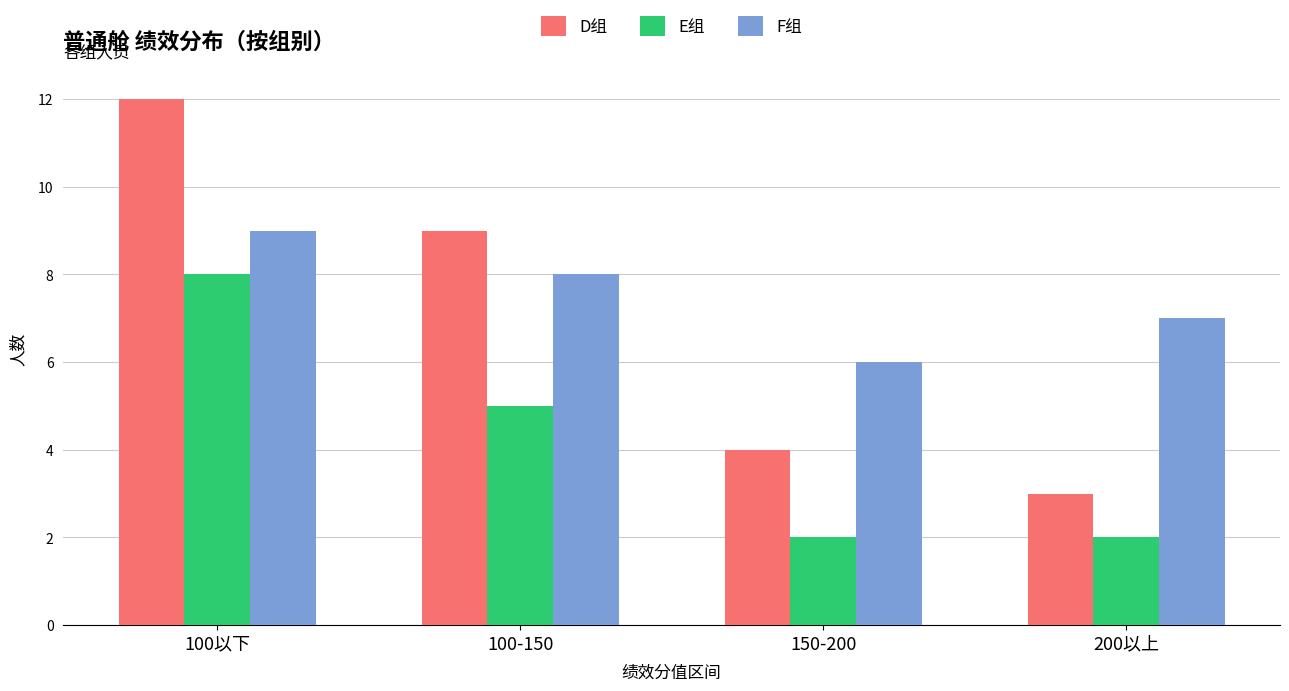

How many distinct data groups are displayed?

3